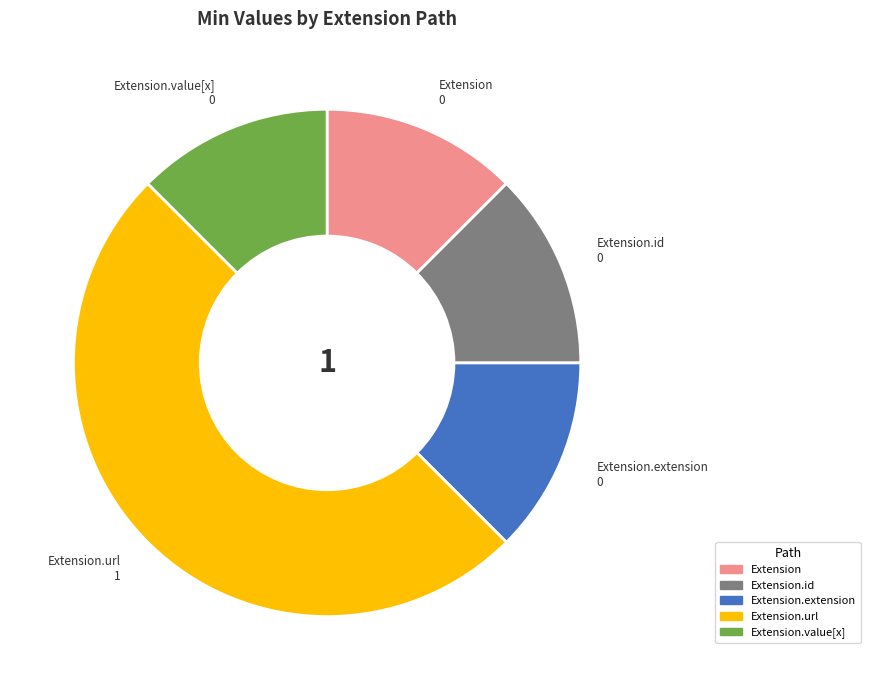

Is it true that Extension.id is 6% of the pie?

False